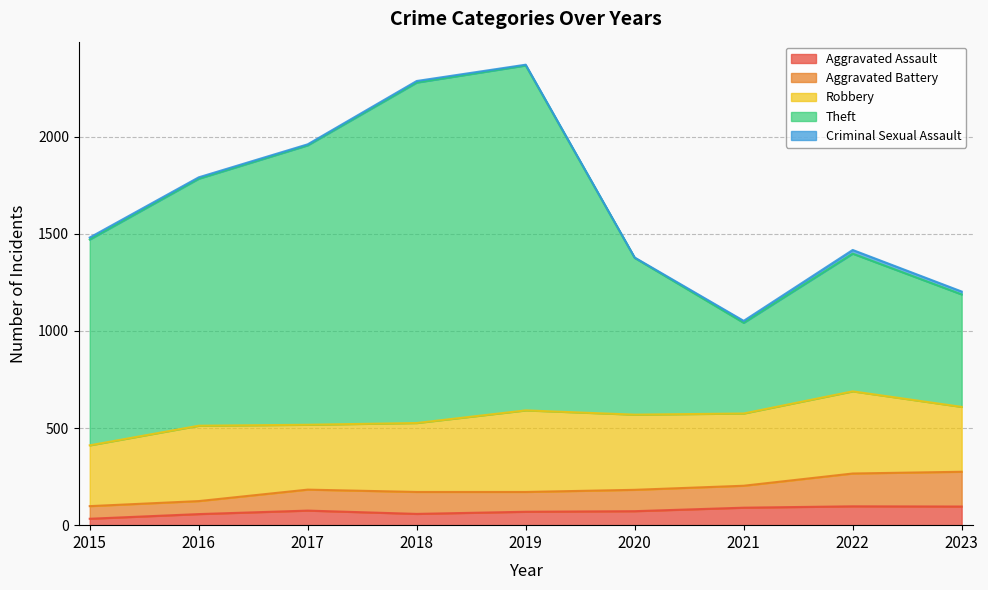

True or false: Aggravated Assault has a value of 90 at 2021.

True